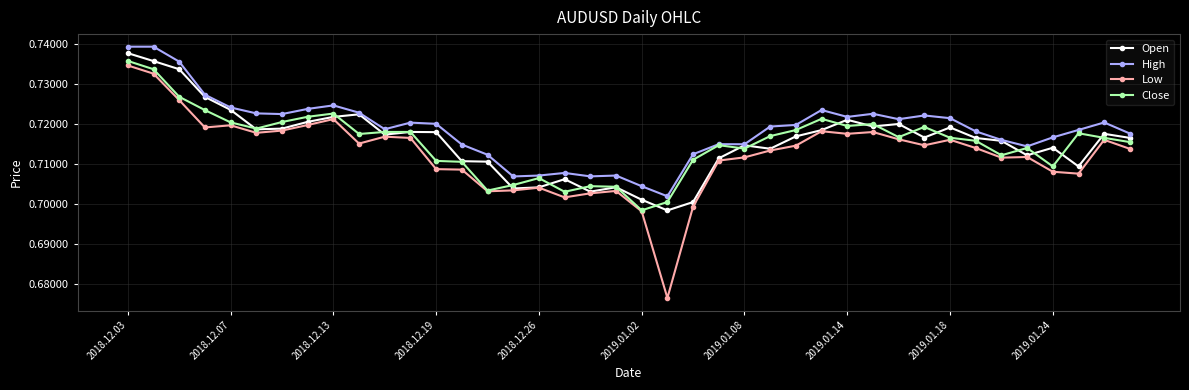

True or false: Low has more than 1 interior local peaks.

True